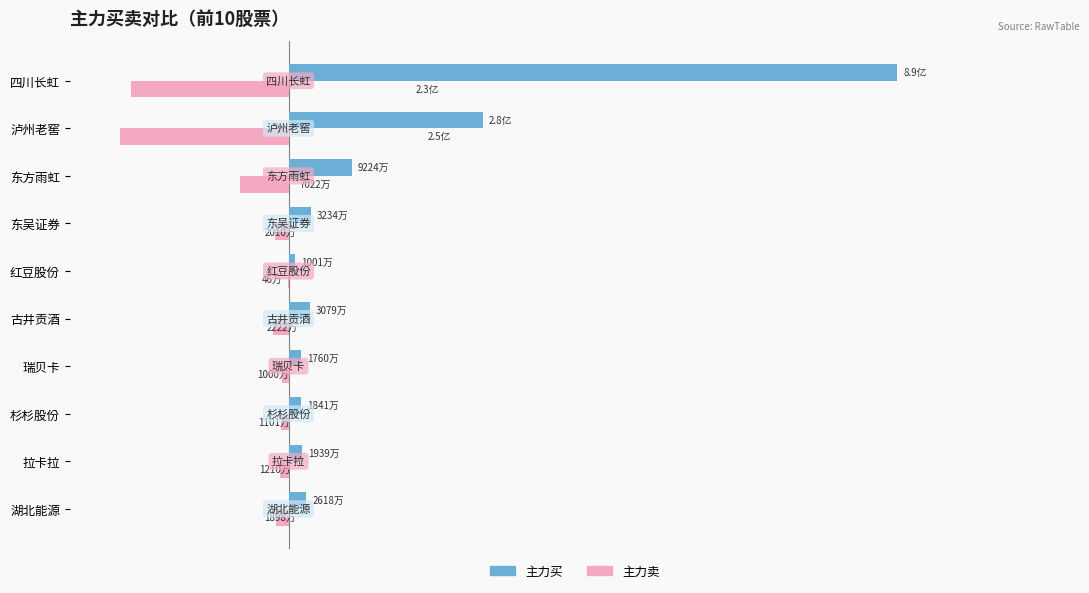

What are all the series names shown in the legend?

主力买, 主力卖